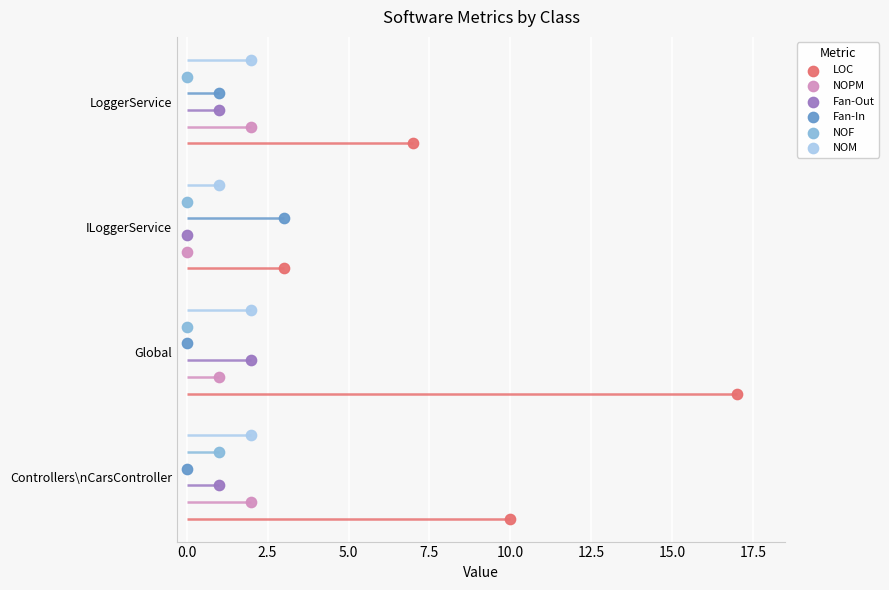

Which series has the largest Y range (max minus min)?

LOC